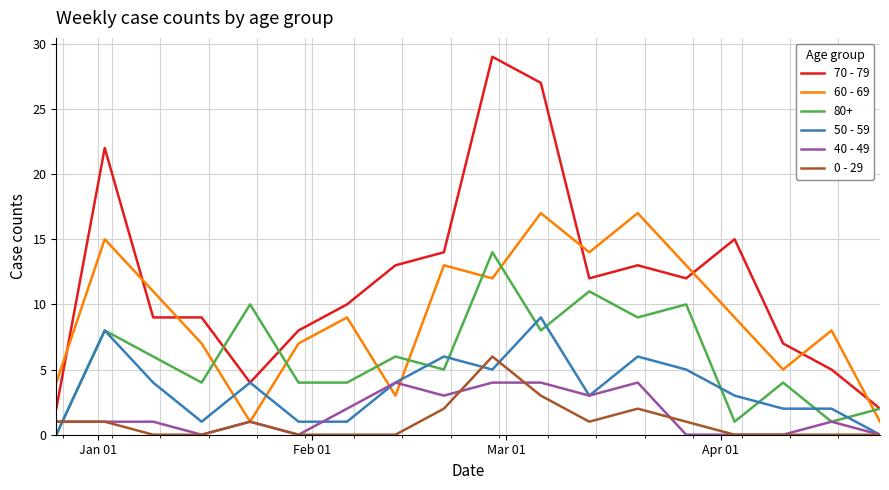

Rank the series by their maximum value, from highest to lowest.

70 - 79, 60 - 69, 80+, 50 - 59, 0 - 29, 40 - 49